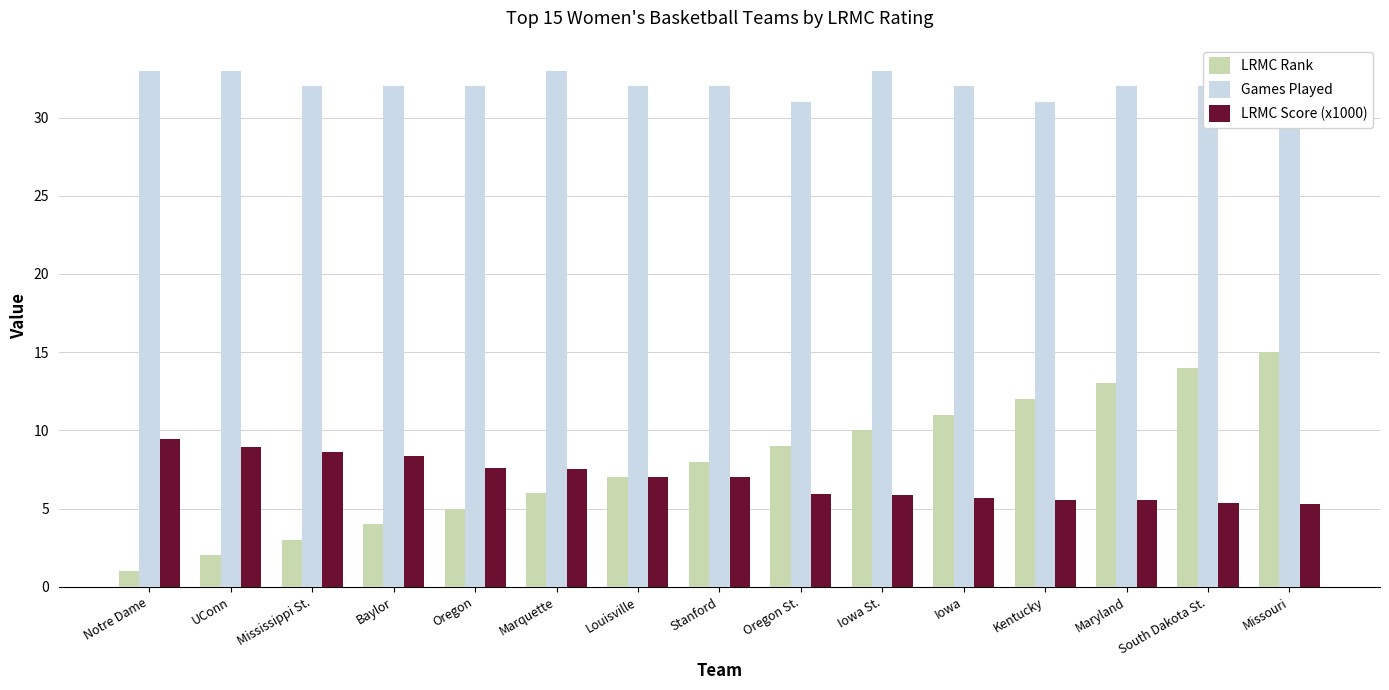

What is the greatest value displayed?

33.0